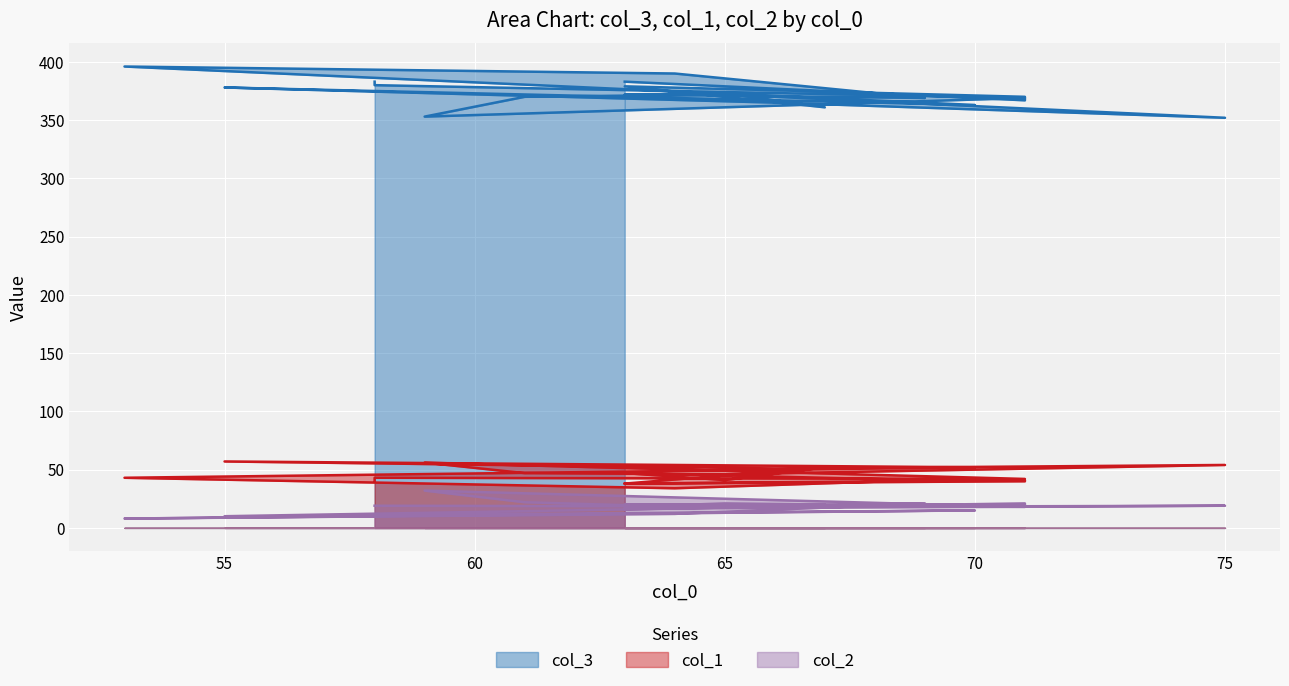

Which has a higher value, 63 or 63?

63